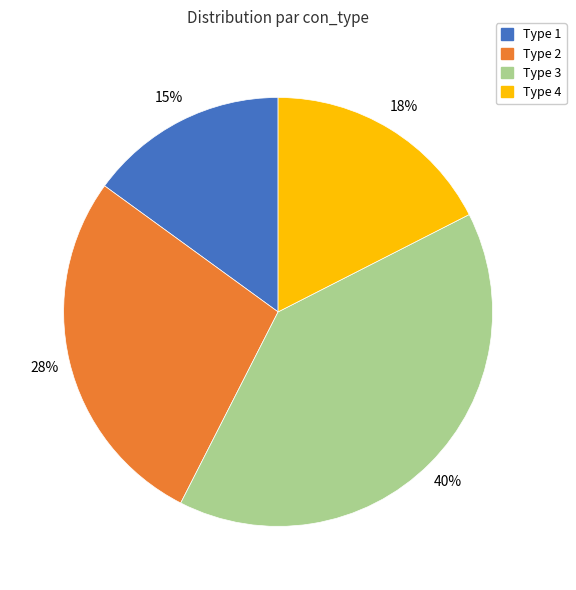

Does any single category account for the majority?

No